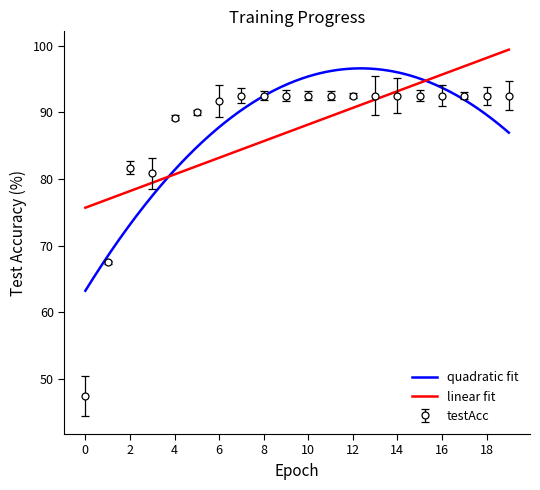

Reading right to left, what are all the values shown in this chart?

19=92.5	18=92.5	17=92.5	16=92.5	15=92.5	14=92.5	13=92.5	12=92.5	11=92.5	10=92.5	9=92.5	8=92.5	7=92.5	6=91.7	5=90.0	4=89.2	3=80.8	2=81.7	1=67.5	0=47.5